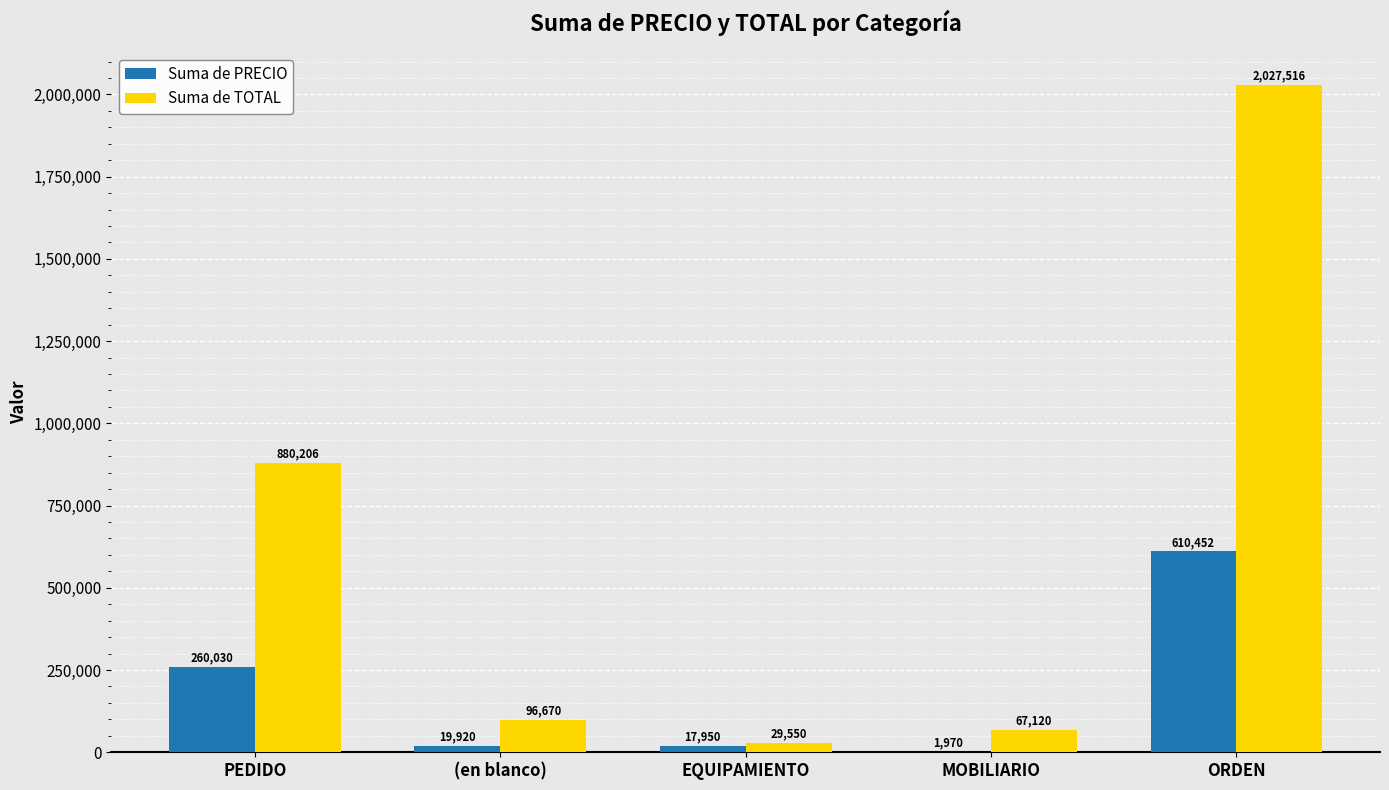

The value of Suma de PRECIO at MOBILIARIO is 1970.0. True or false?

True